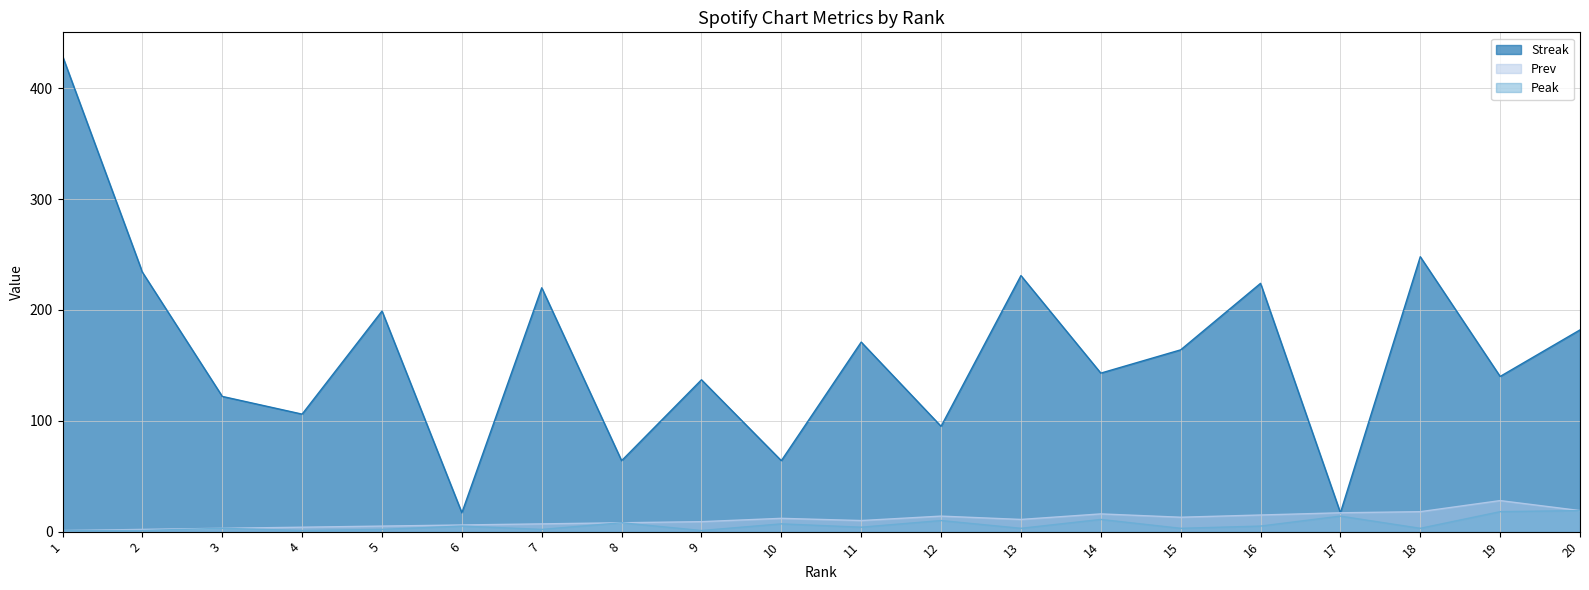

How many lines are shown in the chart?

3